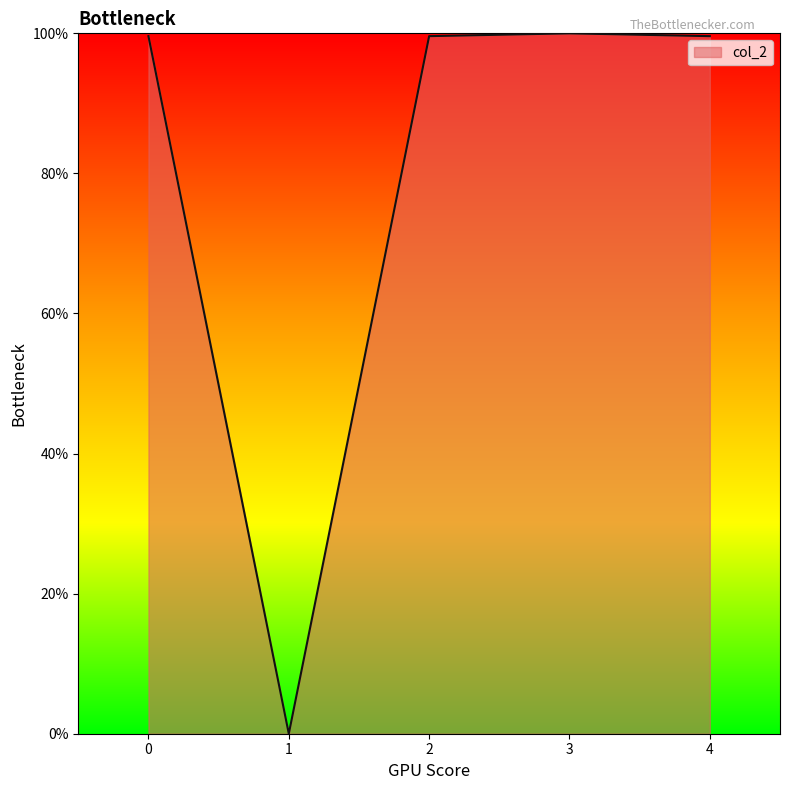

At which category does the chart reach its minimum across all series?

1